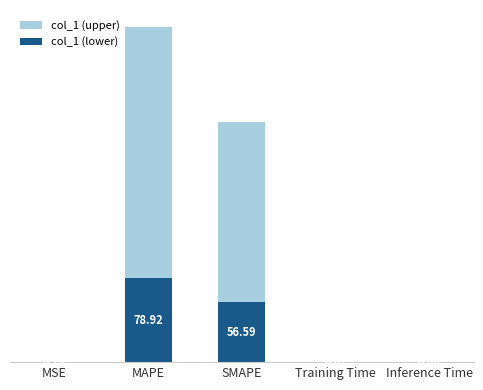

At which label does col_1 (lower) reach its peak?

MAPE